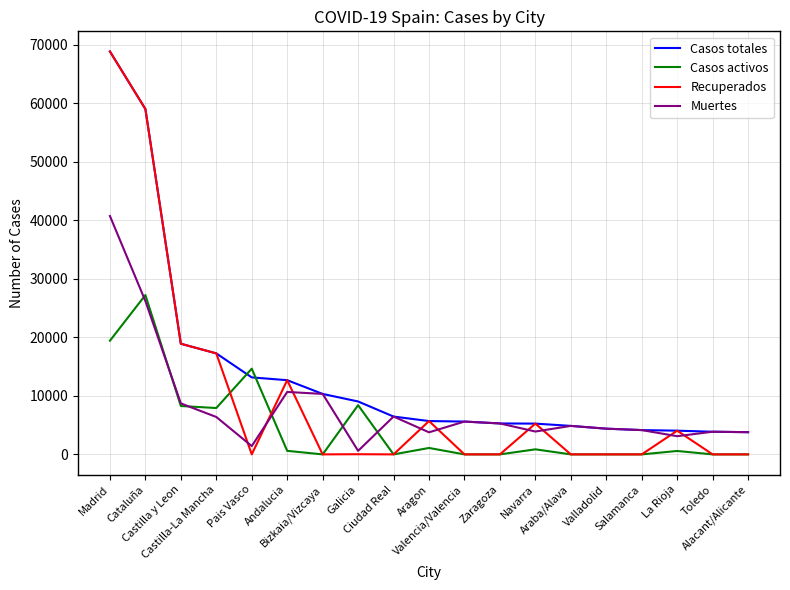

How many series are shown in this chart?

4